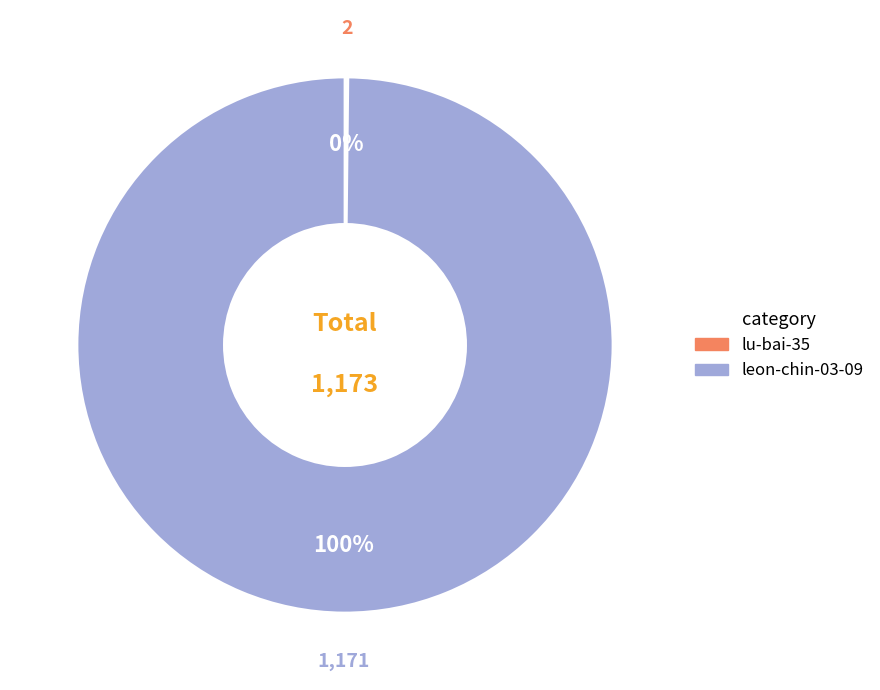

Which category accounts for the majority?

leon-chin-03-09